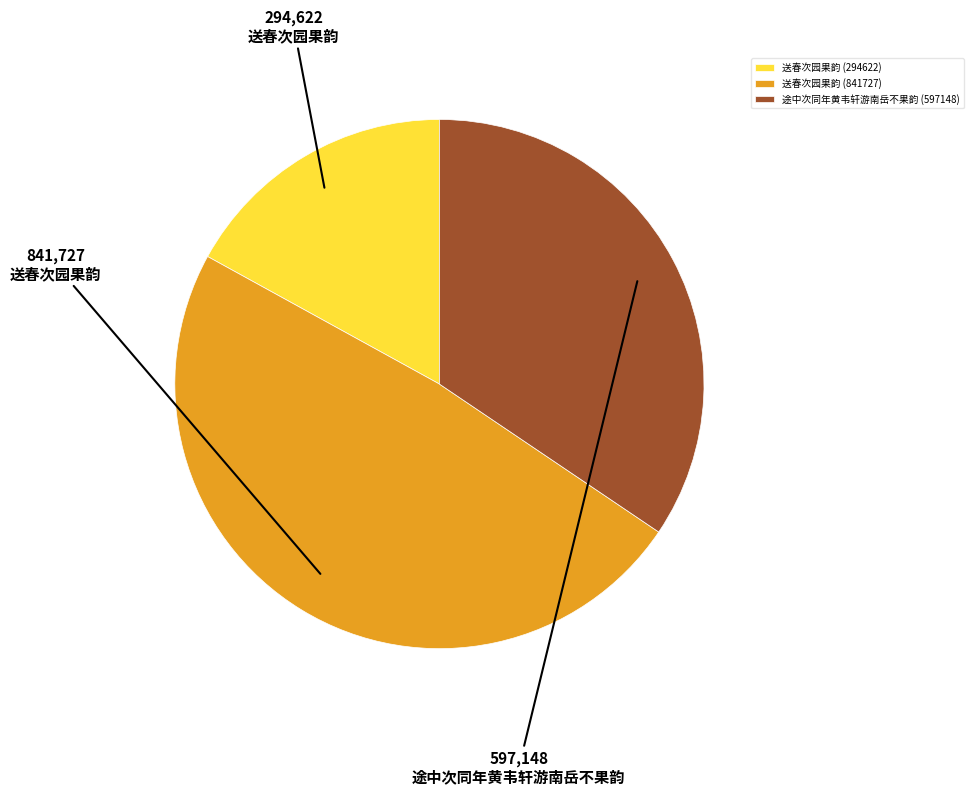

What is the largest slice in the pie chart?

送春次园果韵 (841727)